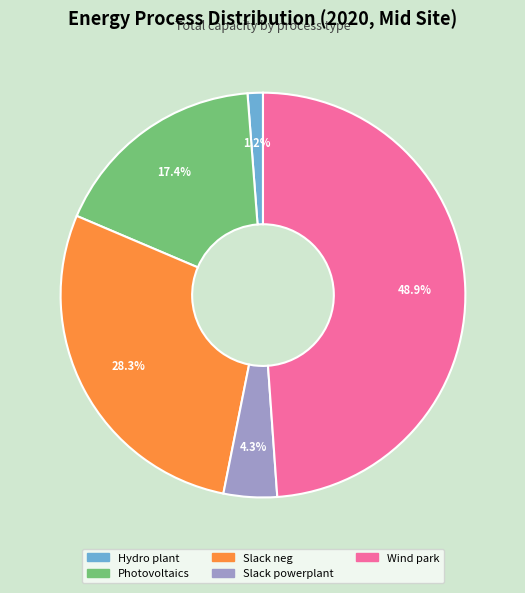

To the nearest percent, what is the difference between the Hydro plant and Slack powerplant slice percentages?

3%